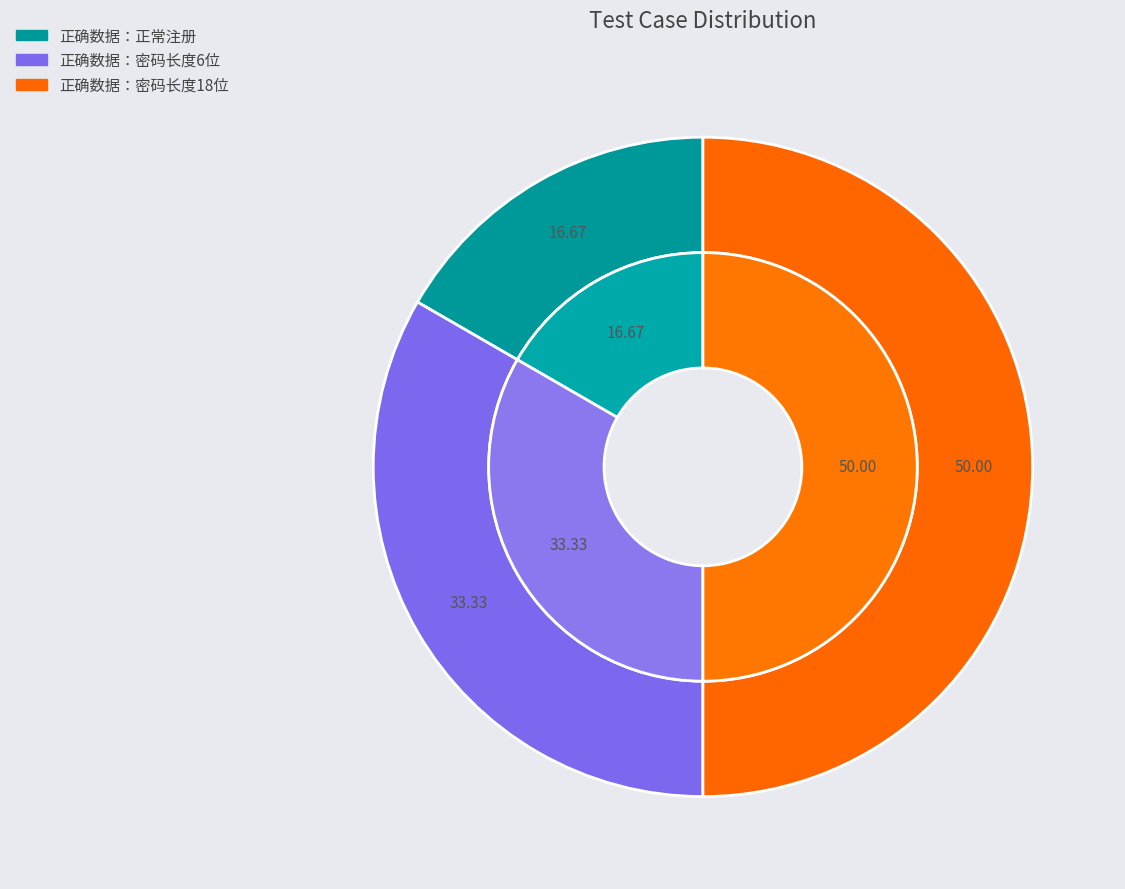

What percentage is the 正确数据：密码长度6位 slice, to the nearest percent?

33%